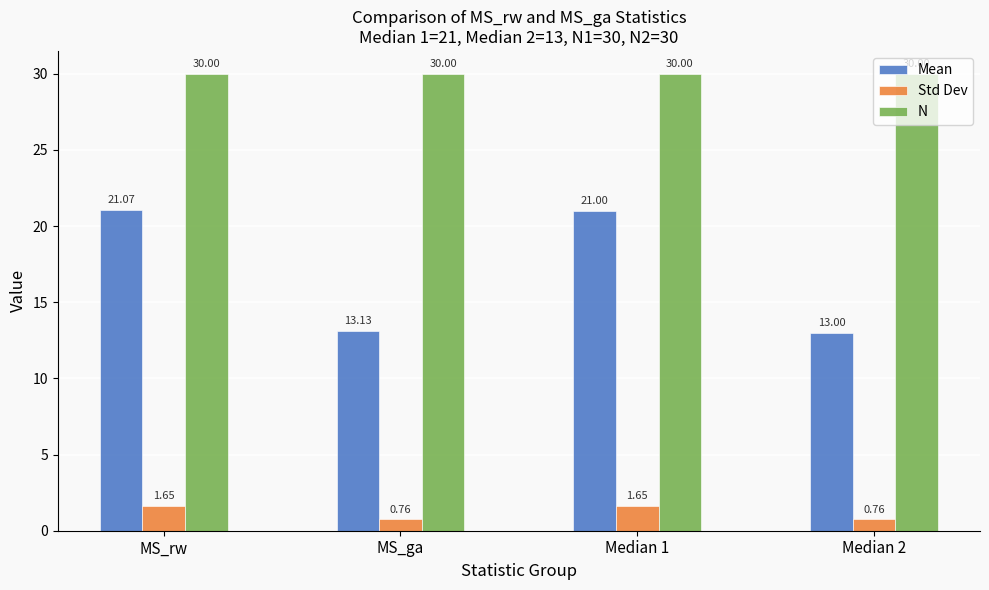

Is the value of N at Median 2 greater than the value of Mean at MS_rw?

Yes